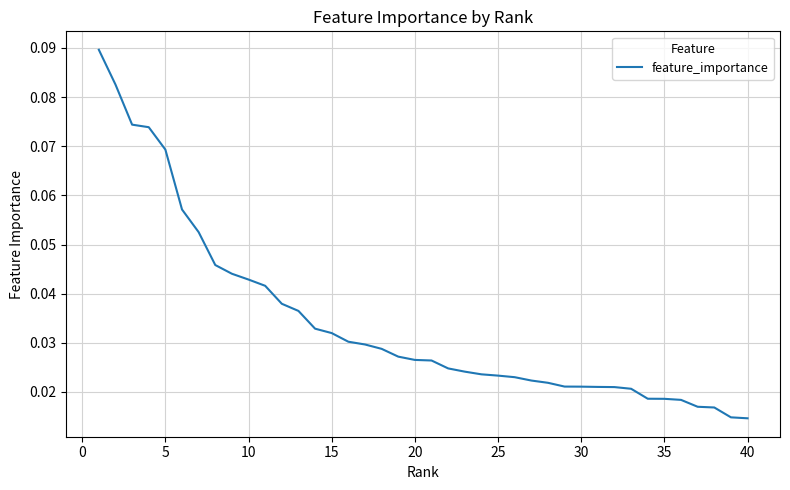

Count the number of categories in the chart.

40